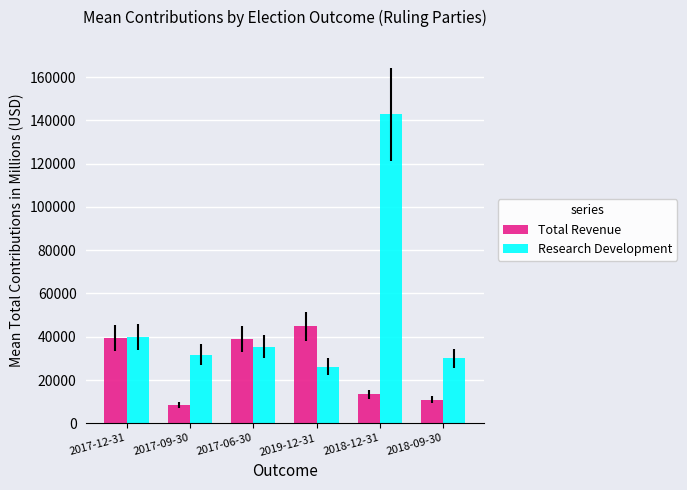

How many data points in Total Revenue are less than 39000?

3